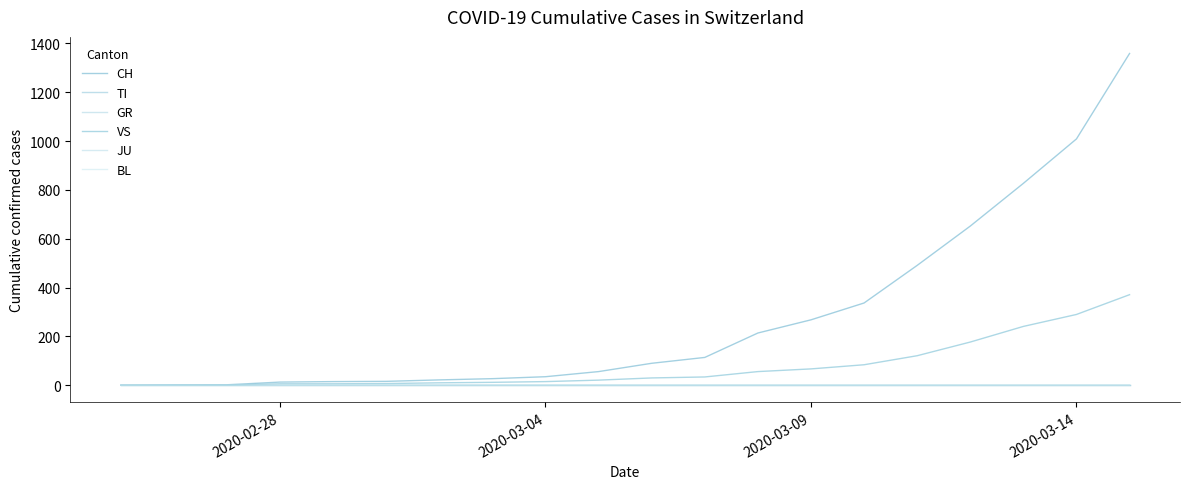

Is this an area chart (filled region under the line)?

No